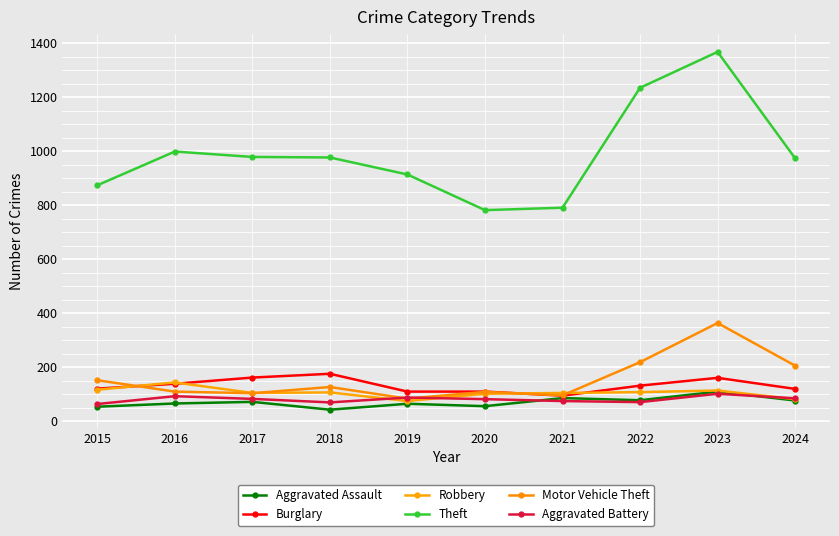

At which label does Motor Vehicle Theft first exceed 127?

2015